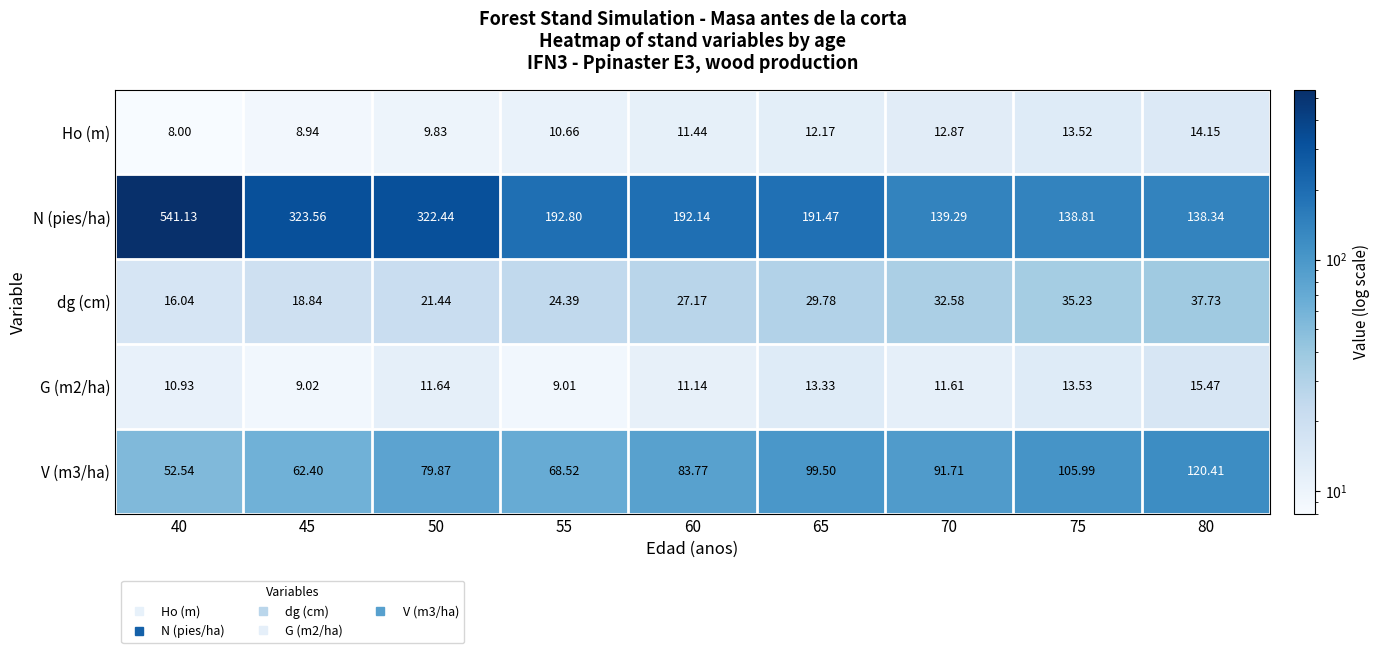

How many series are shown in this chart?

5